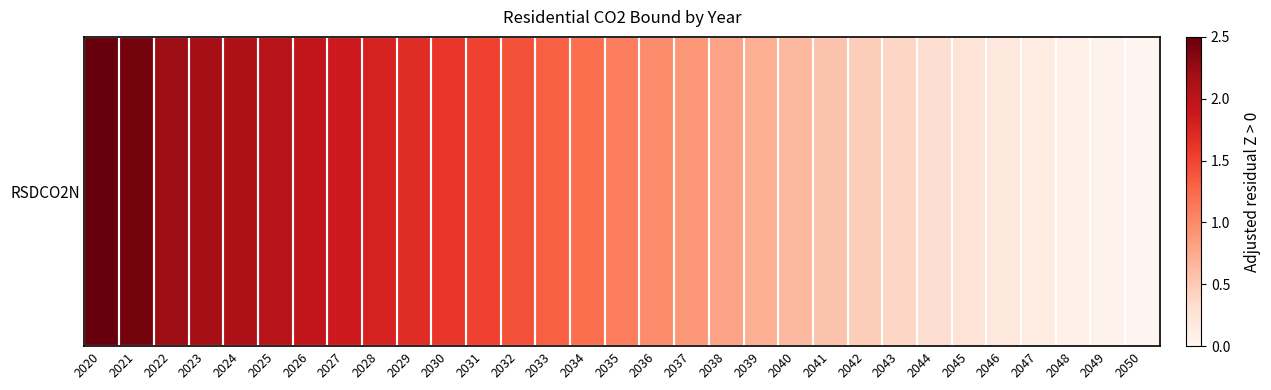

List the labels in order of value, smallest first.

2050, 2049, 2048, 2047, 2046, 2045, 2044, 2043, 2042, 2041, 2040, 2039, 2038, 2037, 2036, 2035, 2034, 2033, 2032, 2031, 2030, 2029, 2028, 2027, 2026, 2025, 2024, 2023, 2022, 2021, 2020